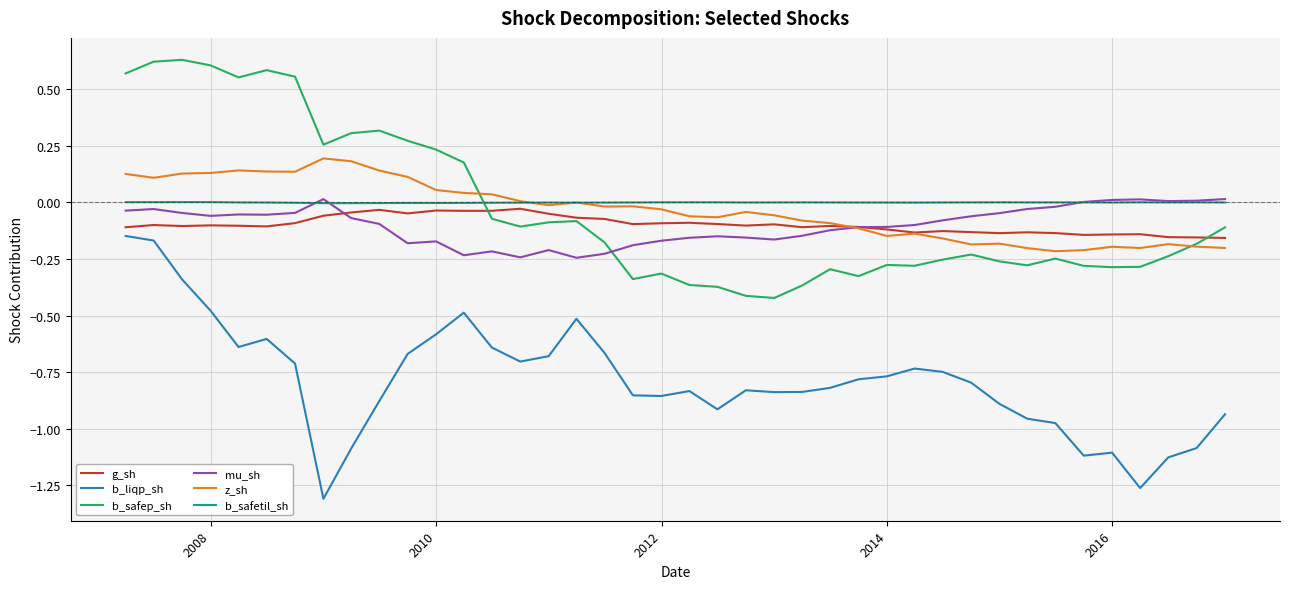

Does the chart display data point markers on the line(s)?

No